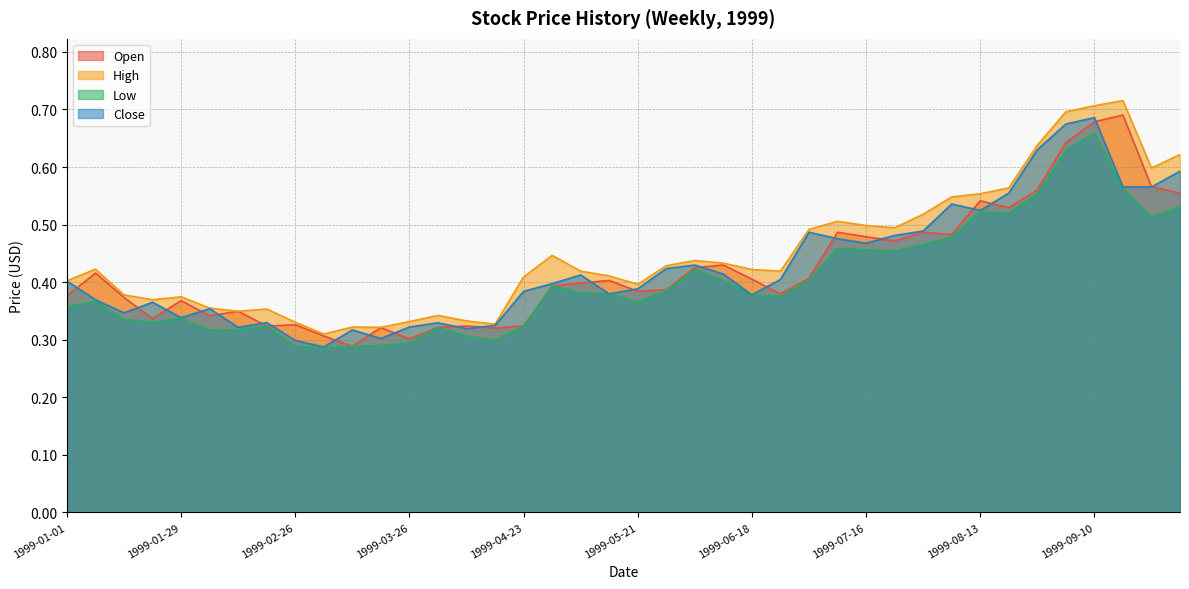

What position from the left is 1999-06-18?

25